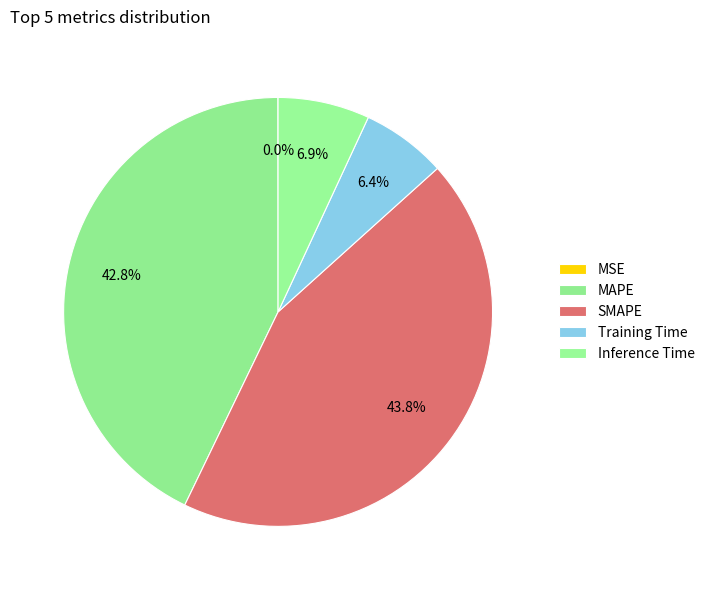

Is it true that MAPE is 43% of the pie?

True